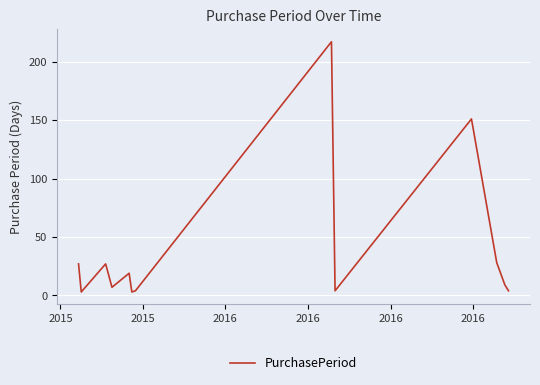

What is the greatest value displayed?

217